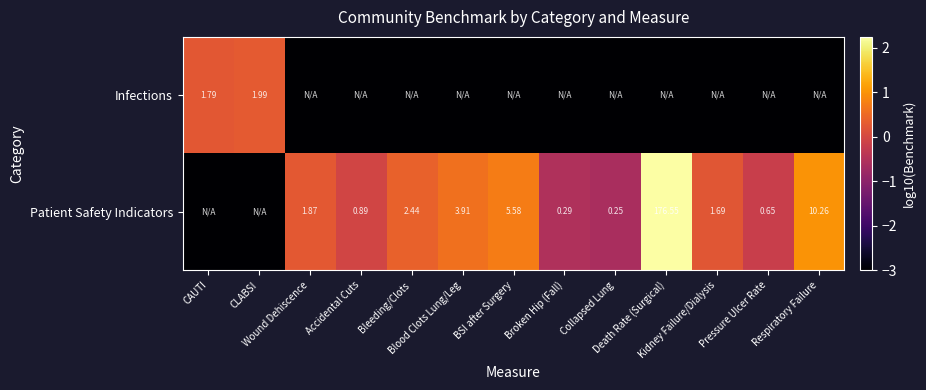

Which series has the widest spread of values?

Patient Safety Indicators